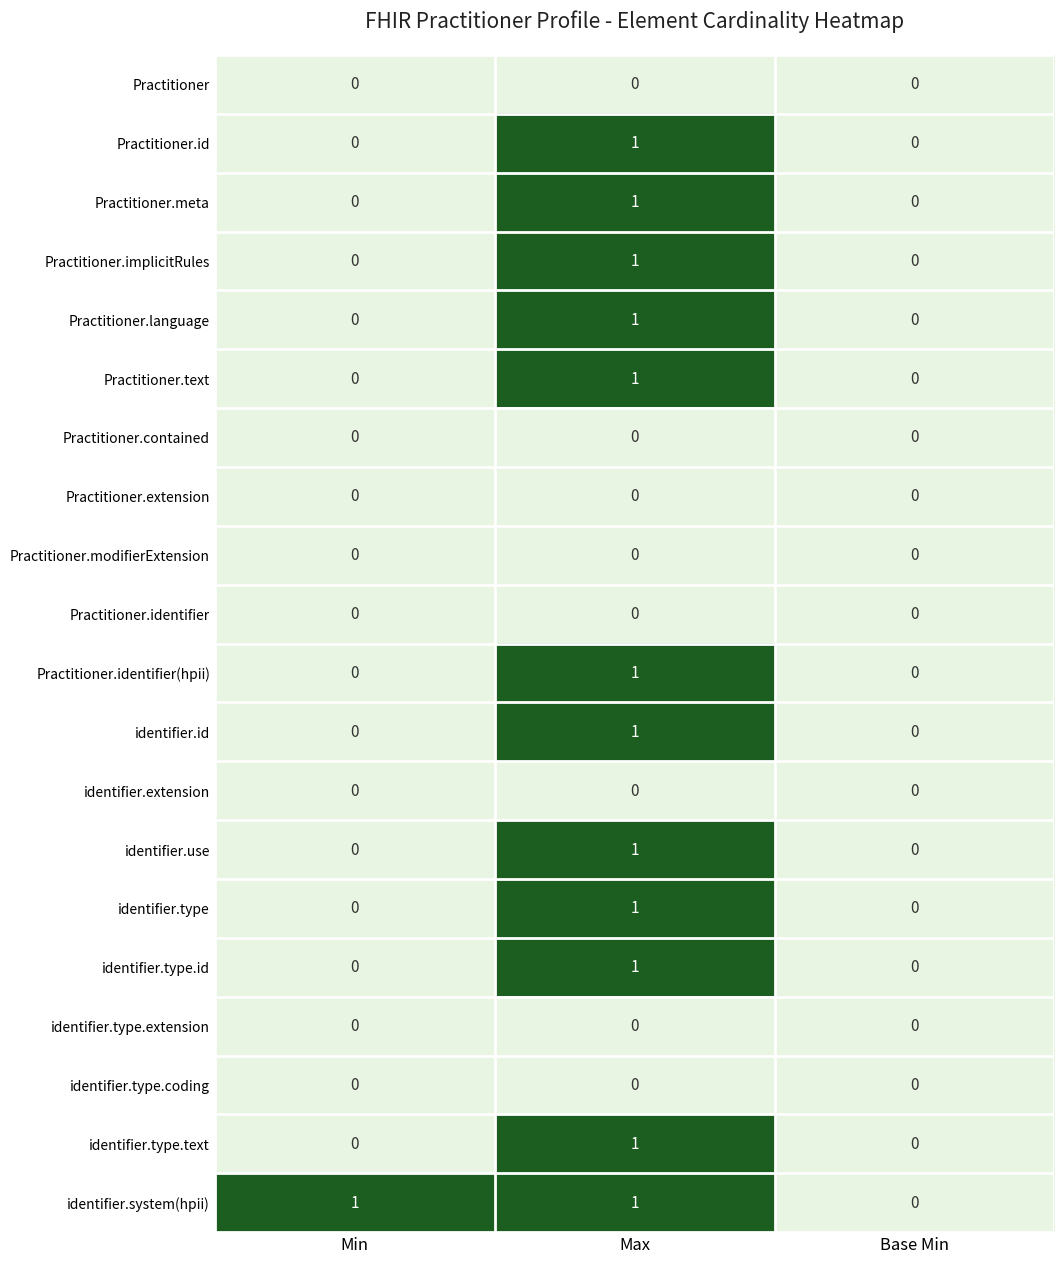

What is the total value across all series at Max?

12